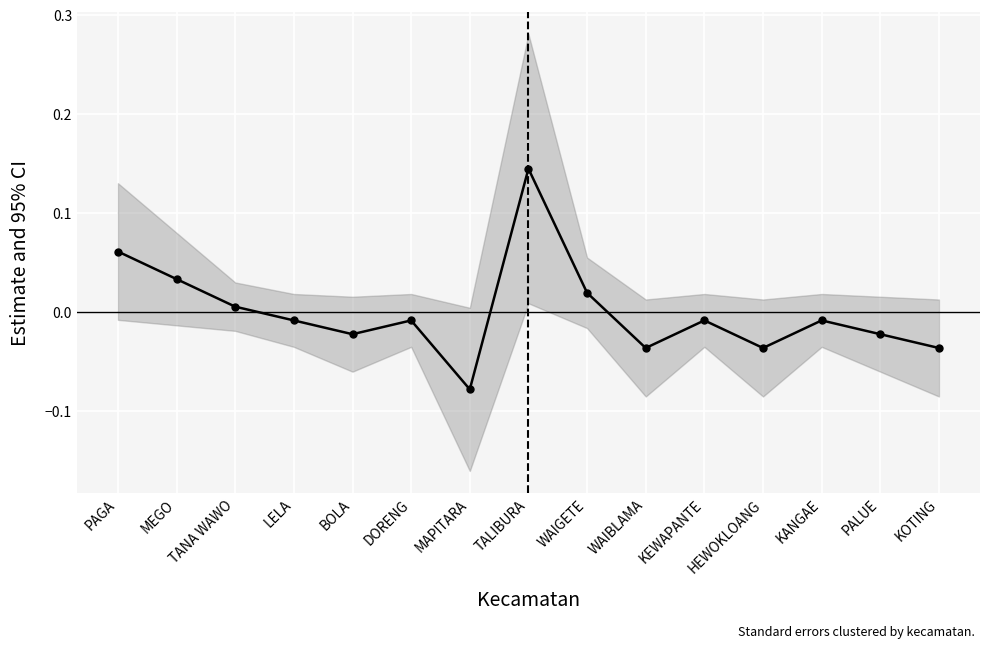

Reading right to left, transcribe all the data shown in this chart.

KOTING=-0.0	PALUE=-0.0	KANGAE=-0.0	HEWOKLOANG=-0.0	KEWAPANTE=-0.0	WAIBLAMA=-0.0	WAIGETE=0.0	TALIBURA=0.1	MAPITARA=-0.1	DORENG=-0.0	BOLA=-0.0	LELA=-0.0	TANA WAWO=0.0	MEGO=0.0	PAGA=0.1